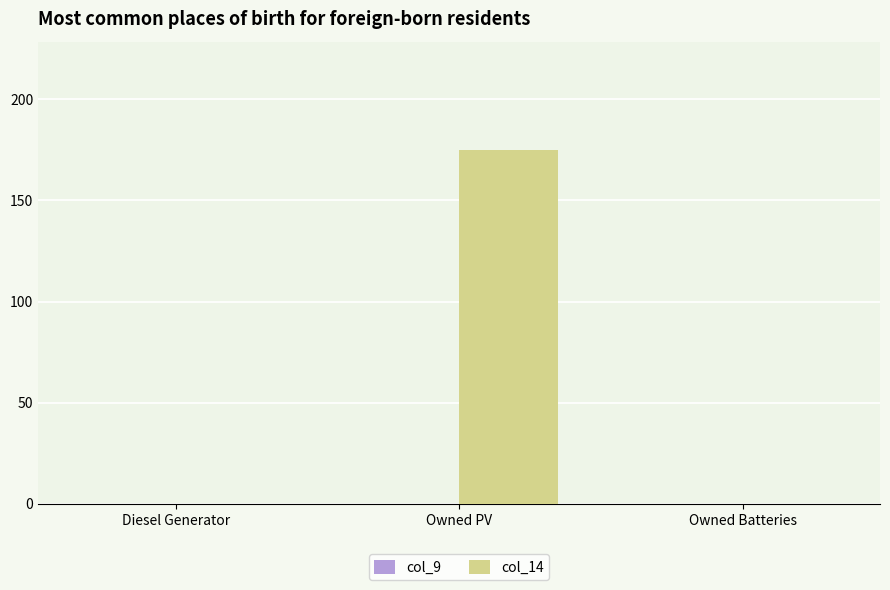

The col_14 series shows 0.0 at Diesel Generator. True or false?

True